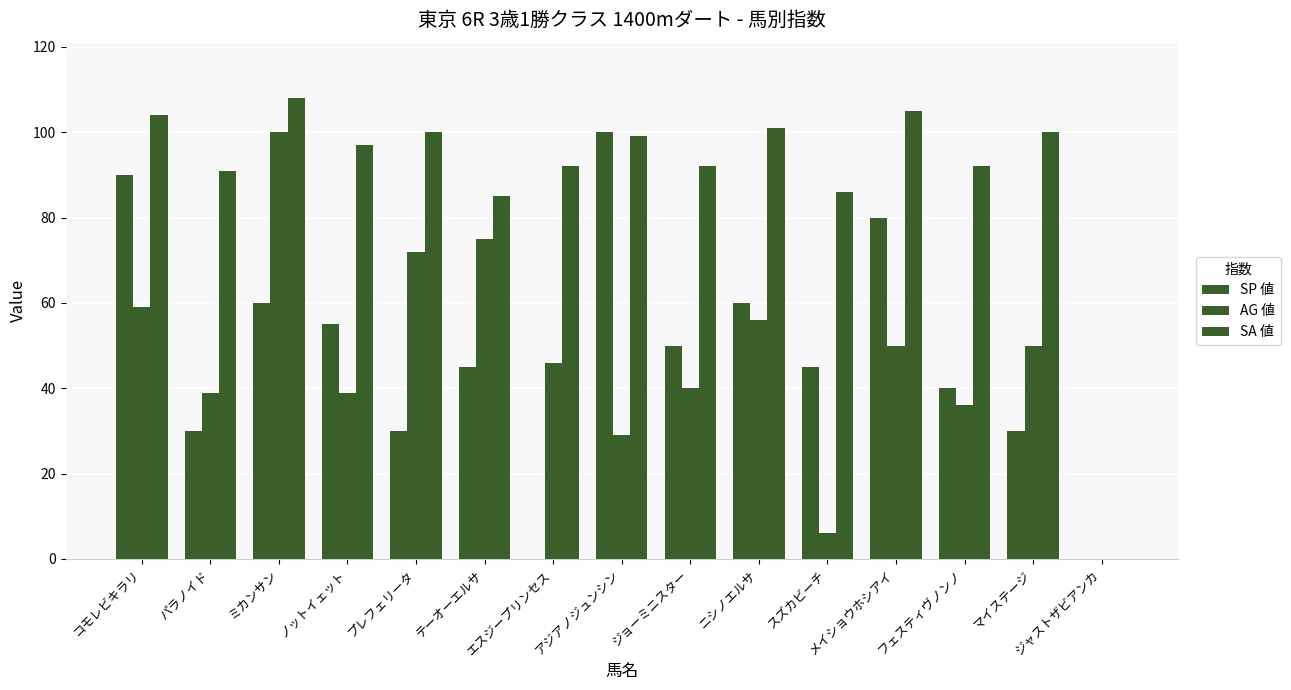

What is the difference between the maximum and minimum values in the SP 値 series?

100